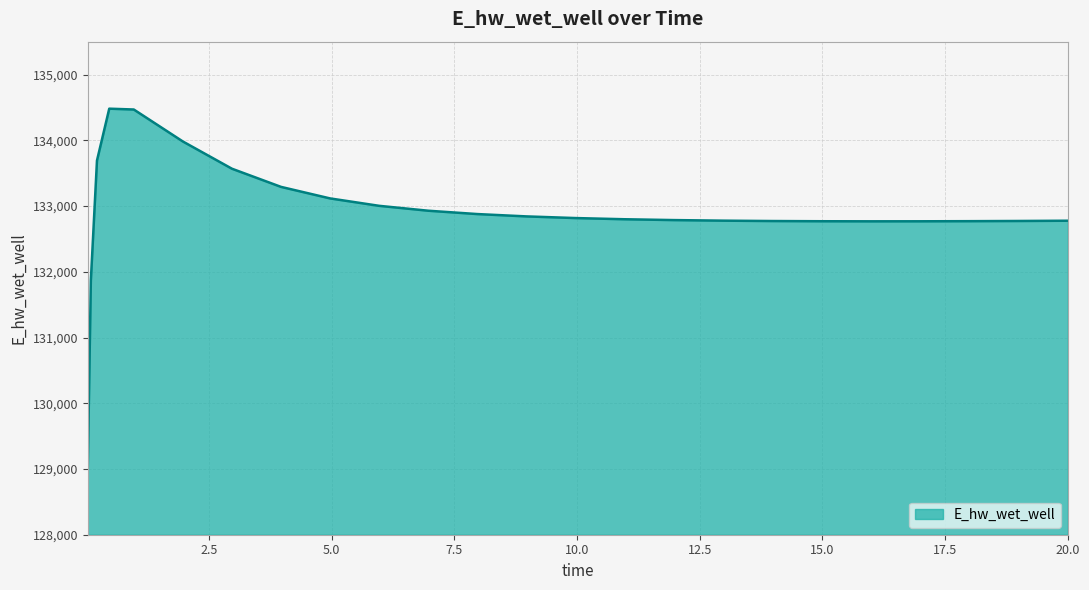

What is the difference between the maximum and minimum values?

5465.1